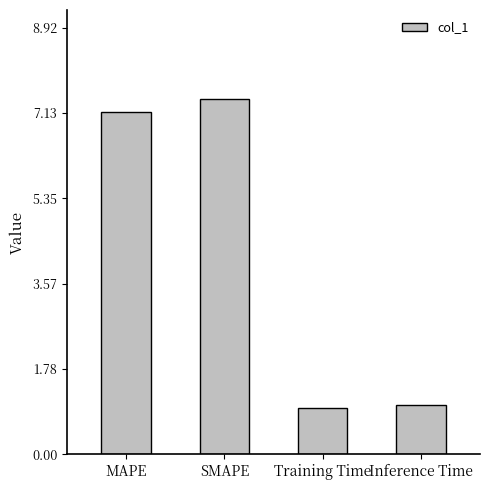

Is it true that the value at Training Time is 1.0?

True